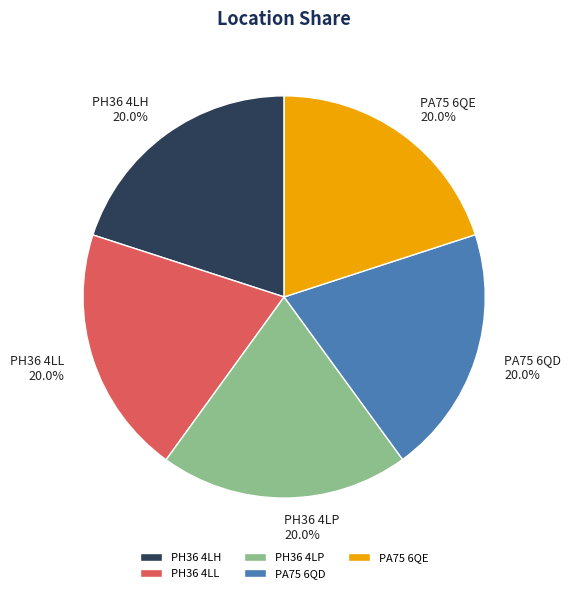

Does any single category account for the majority?

No